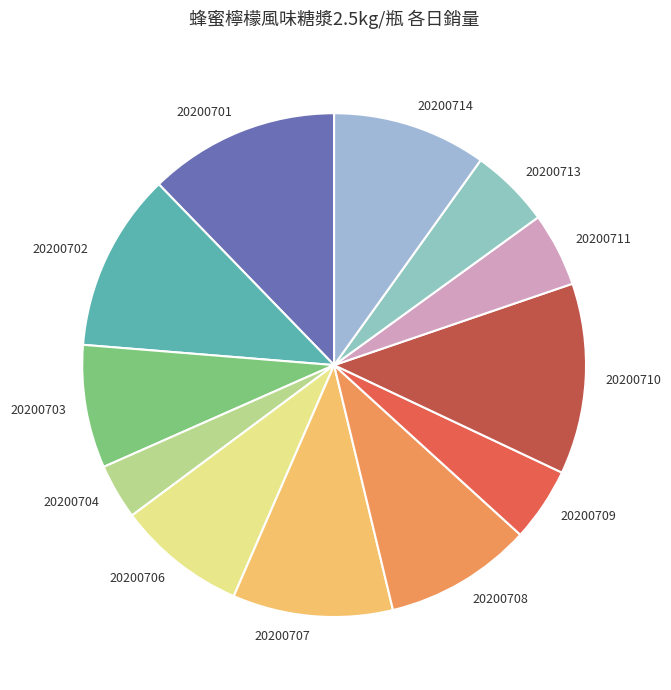

Is there a majority slice in this chart?

No